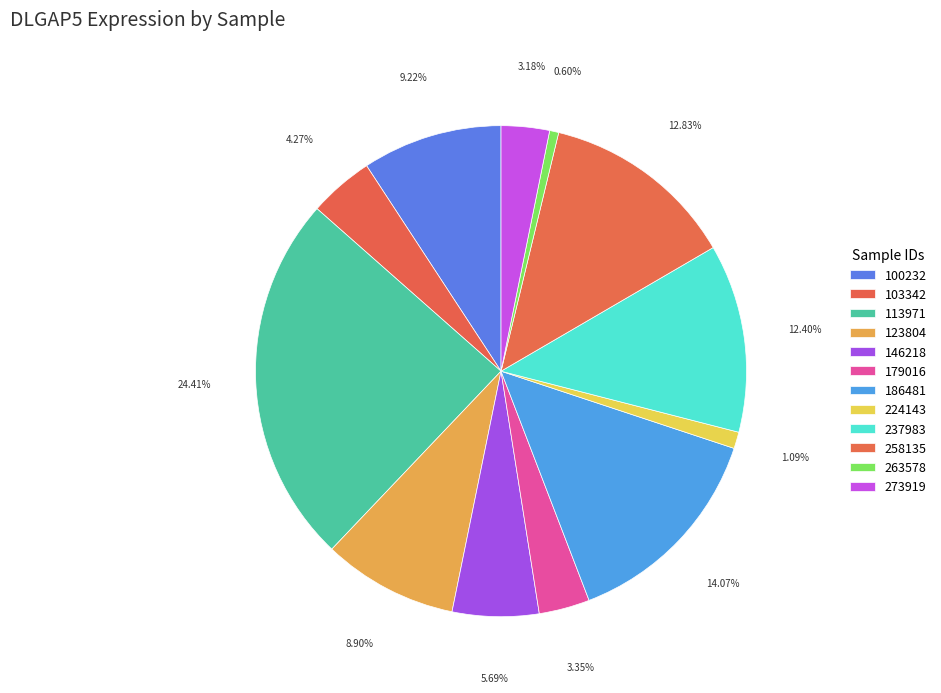

How many segments does this pie chart have?

12